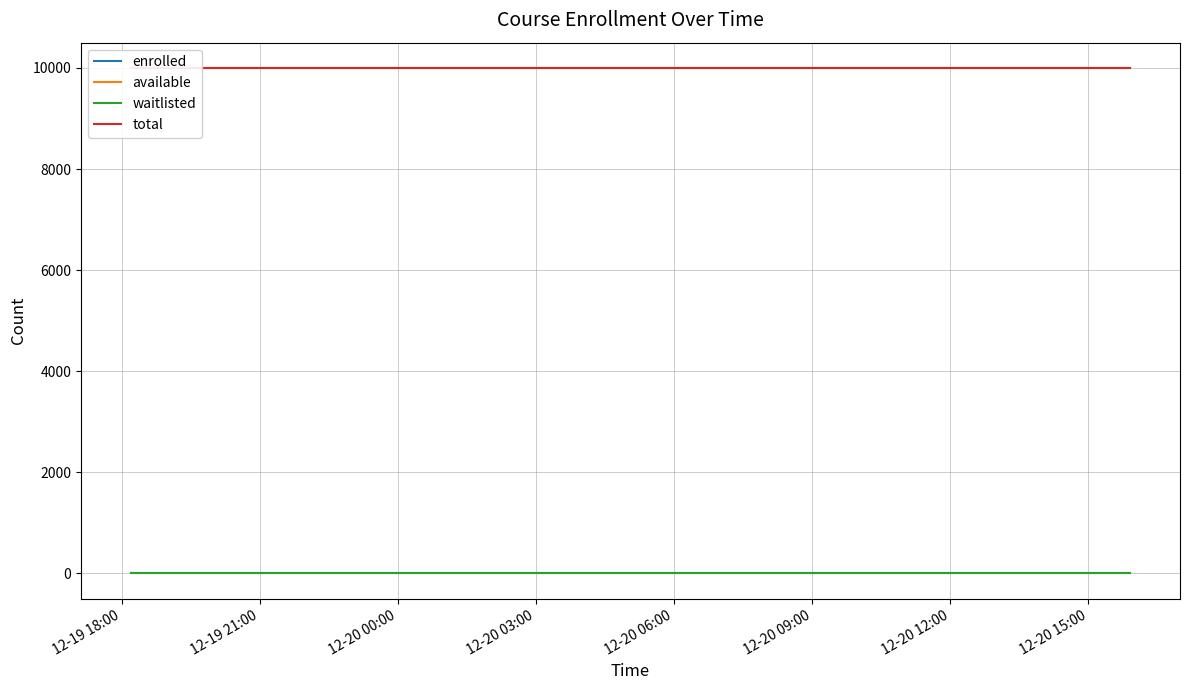

Rank the series by their maximum value, from highest to lowest.

available, total, enrolled, waitlisted